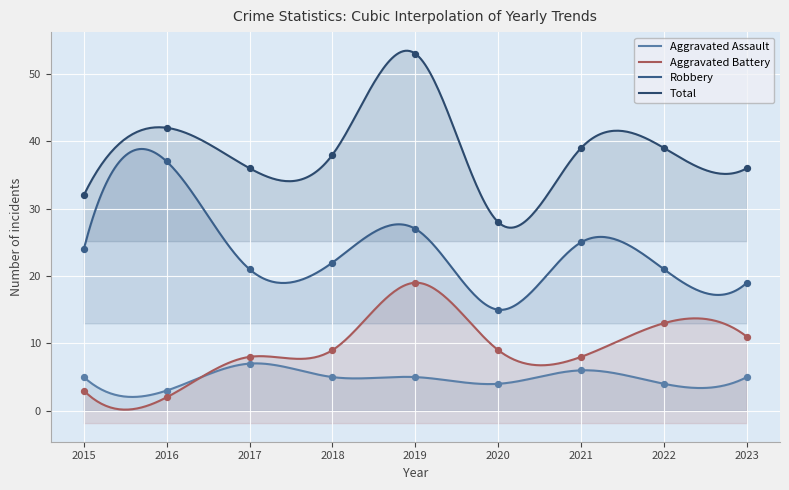

Which series reaches the minimum Y coordinate?

Aggravated Battery